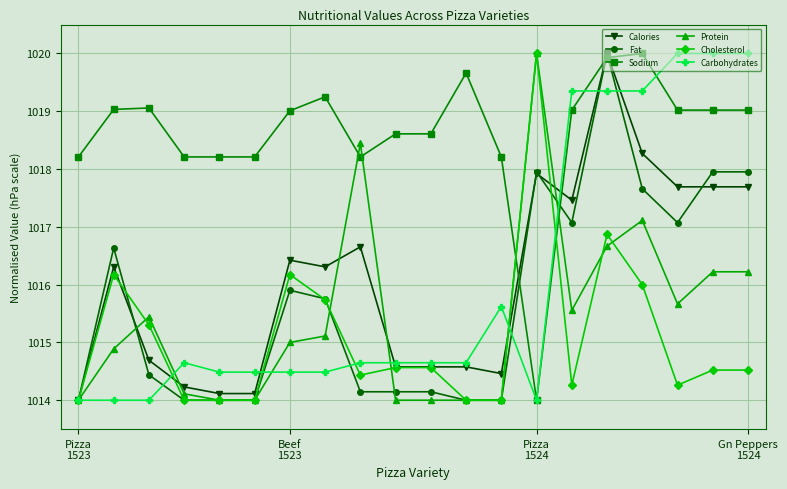

Which series has the largest total across all categories?

Sodium